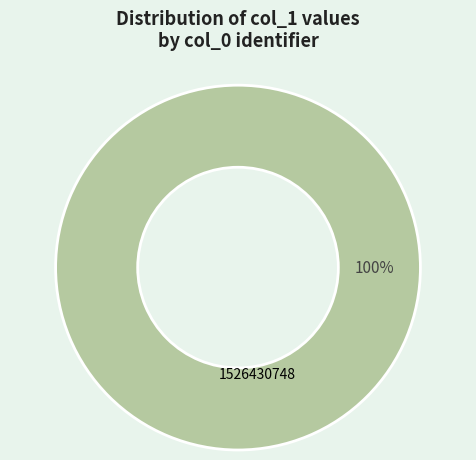

Is there any slice that represents more than half of the pie?

Yes